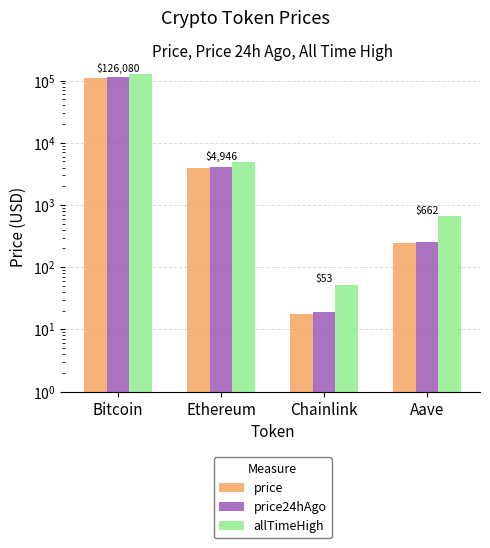

How many bars are there in total?

12